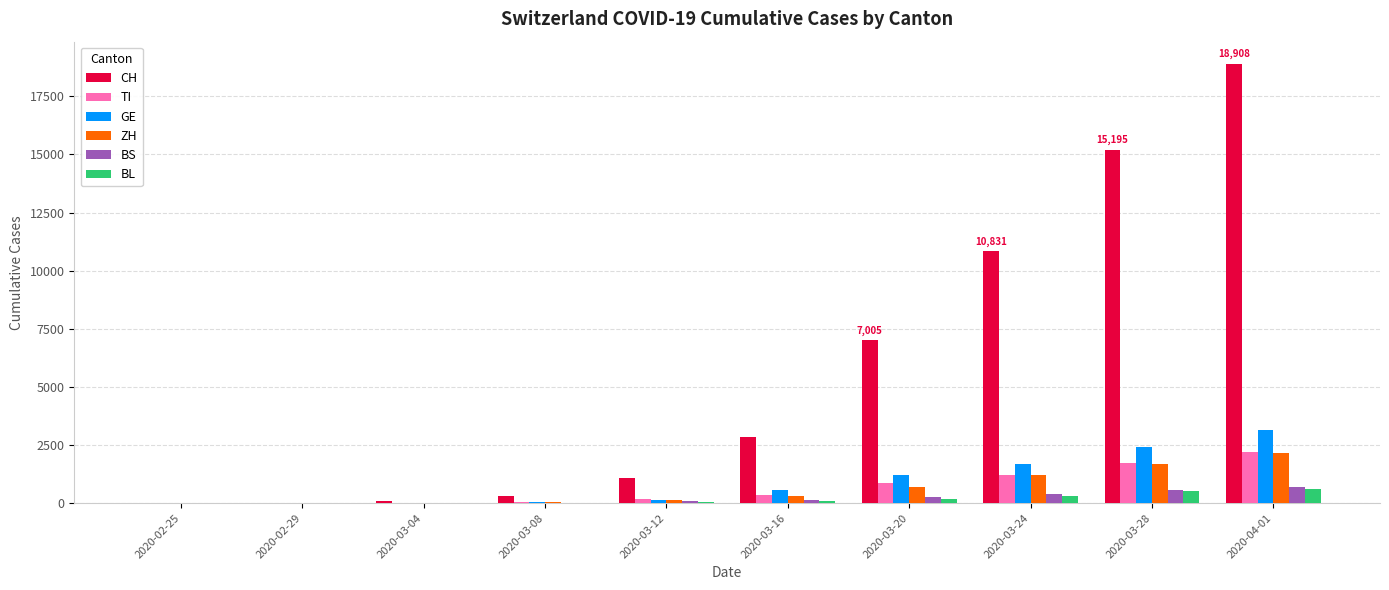

What is the sum of all GE values?

9179